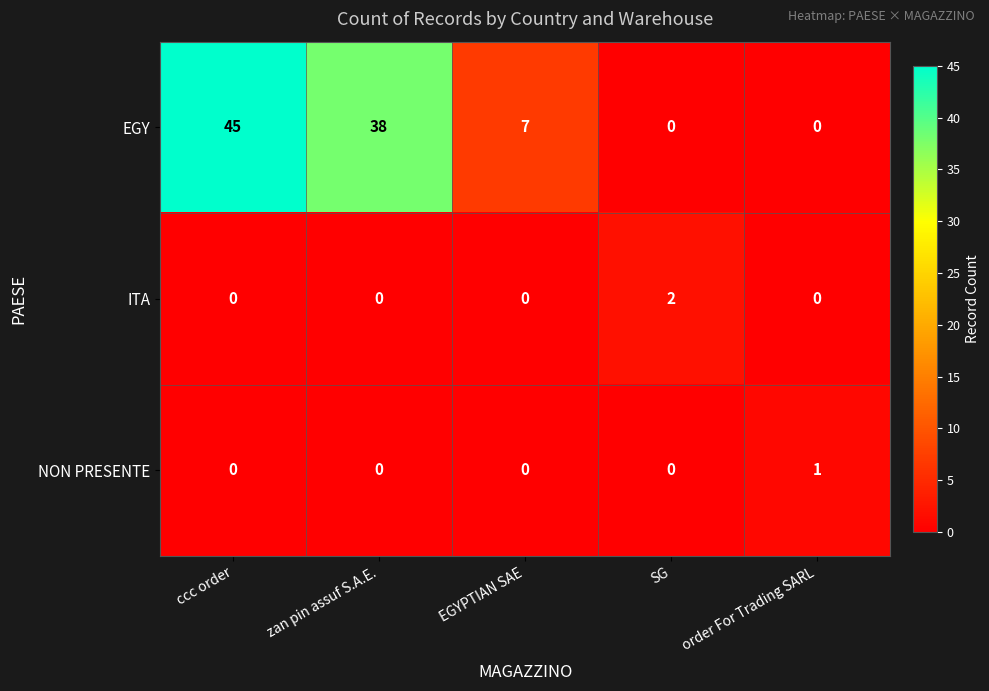

Which series changed the most between SG and order For Trading SARL?

ITA